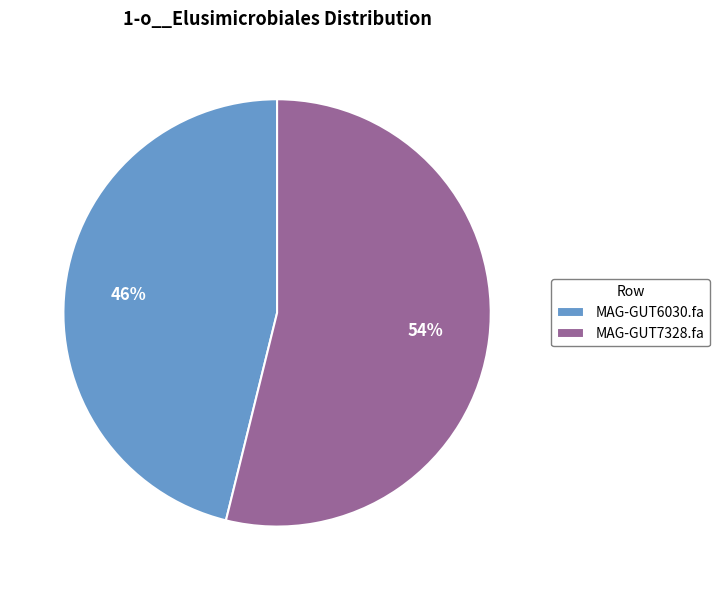

True or false: MAG-GUT6030.fa accounts for 41% of the total.

False